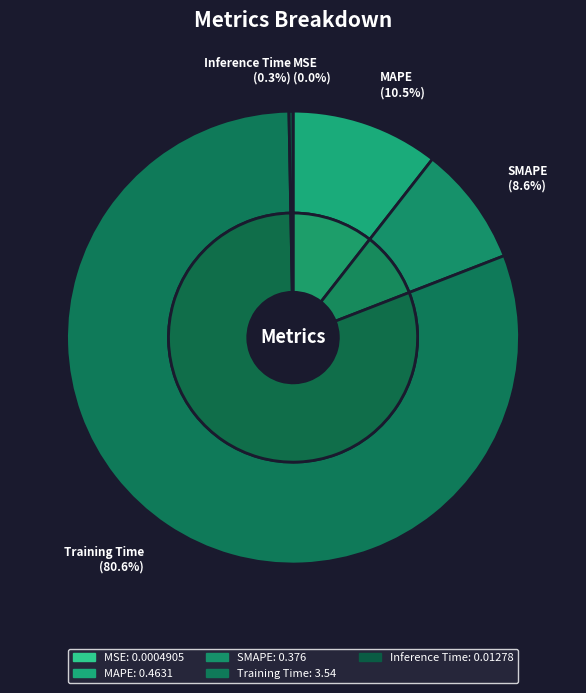

Is there any slice that represents more than half of the pie?

Yes